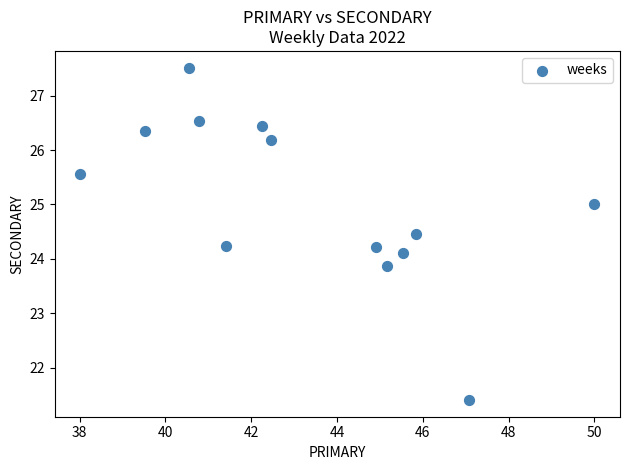

What is the range of Y values (max minus min)?

6.1